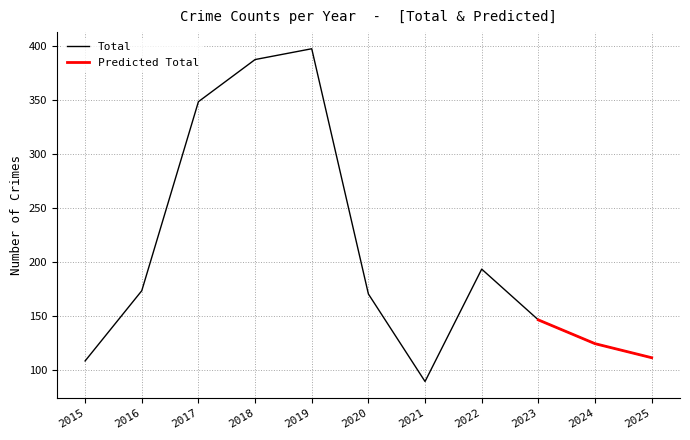

What is the difference between the maximum and minimum values in the Total series?

308